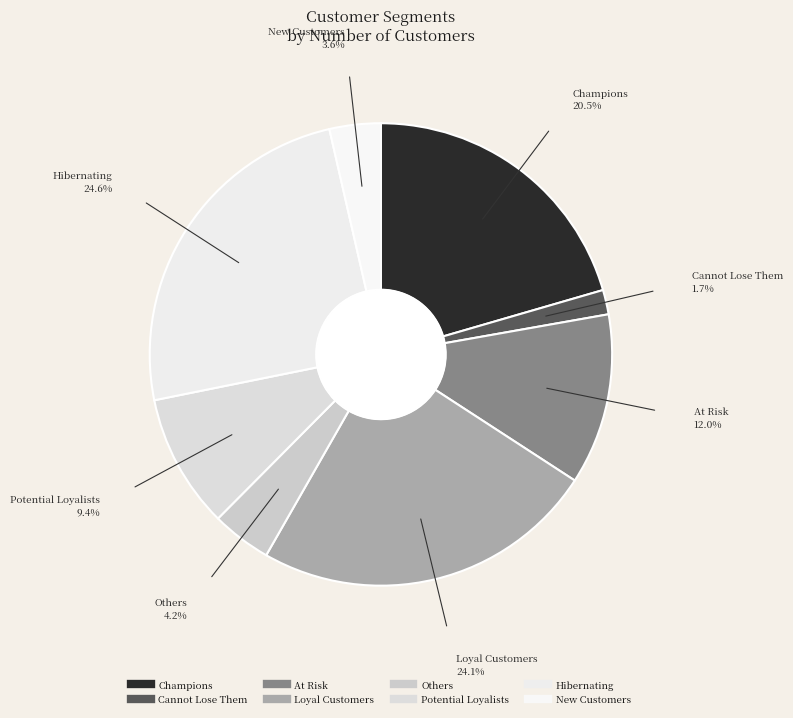

Is Potential Loyalists the majority of the pie?

No